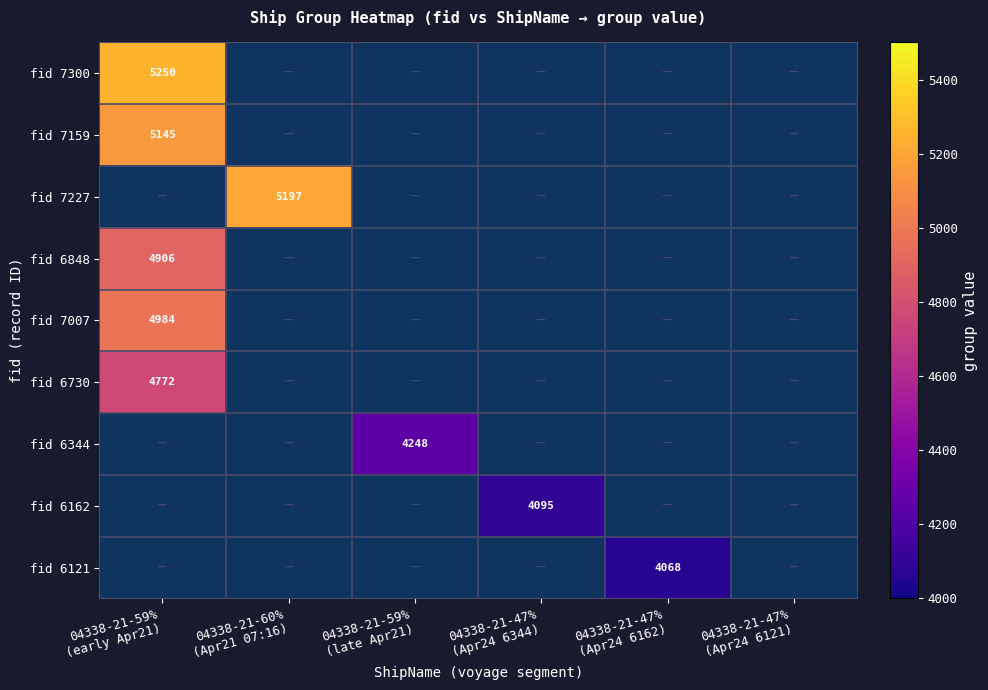

How many values in fid 6730 are above zero?

1